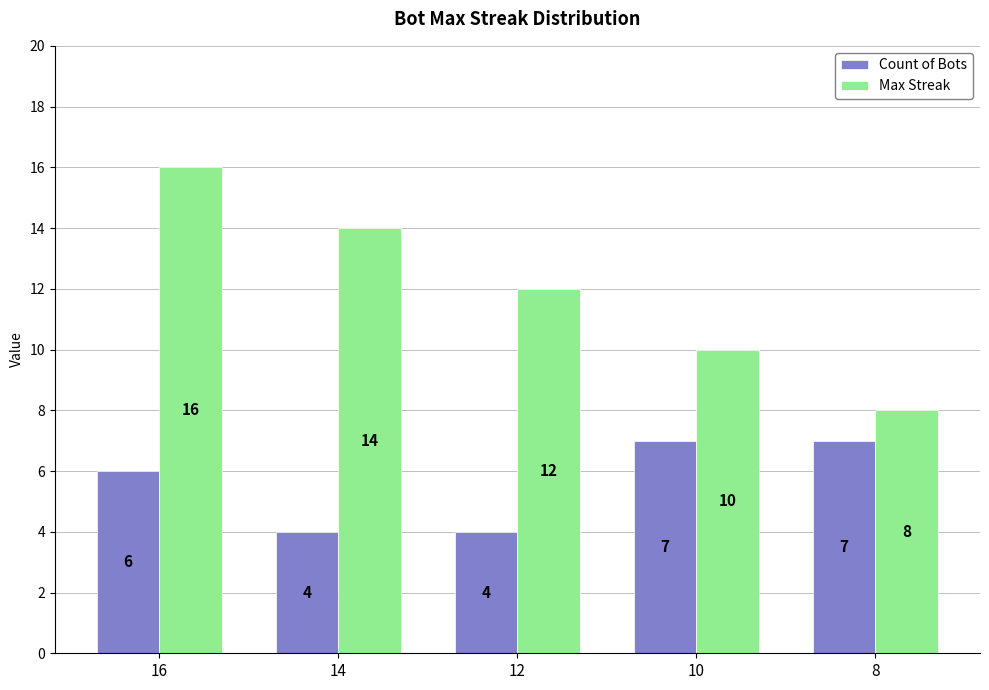

Reading left to right, extract all data points from this chart.

Count of Bots: 16=6	14=4	12=4	10=7	8=7
Max Streak: 16=16	14=14	12=12	10=10	8=8